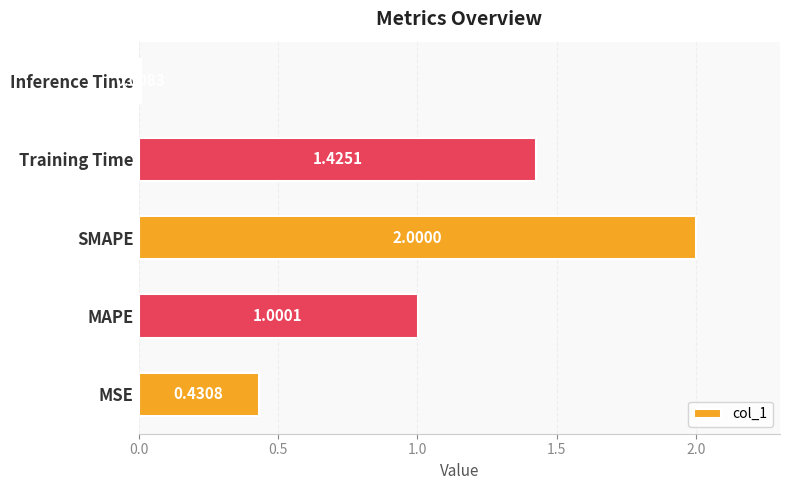

Rank the categories by value from lowest to highest.

Inference Time, MSE, MAPE, Training Time, SMAPE